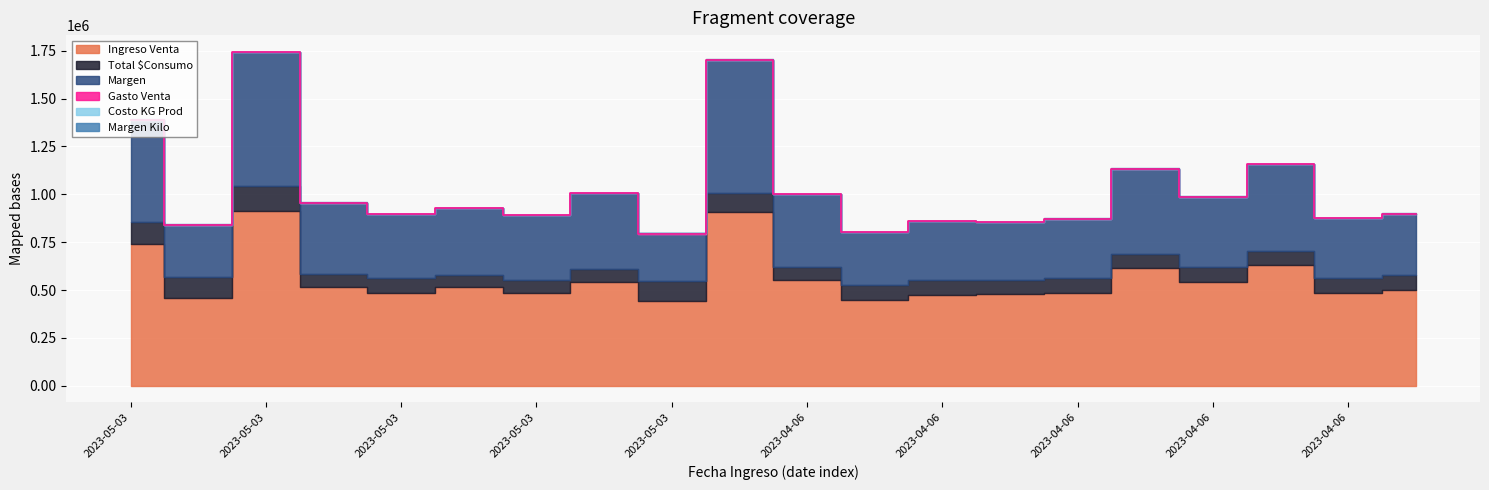

True or false: Ingreso Venta has more than 1 interior local peaks.

True